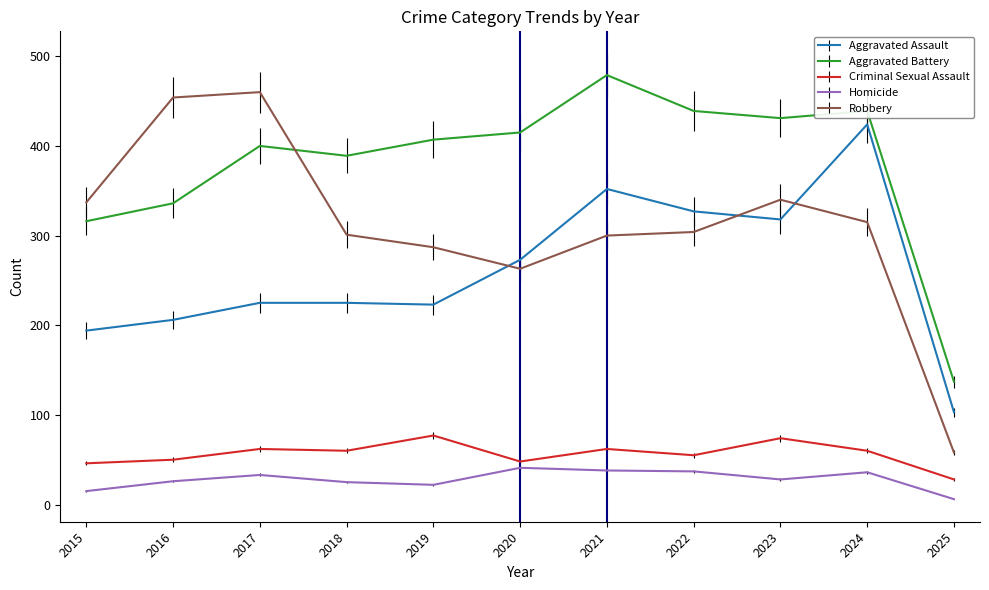

At 2017, list the series in order from smallest to largest.

Homicide, Criminal Sexual Assault, Aggravated Assault, Aggravated Battery, Robbery